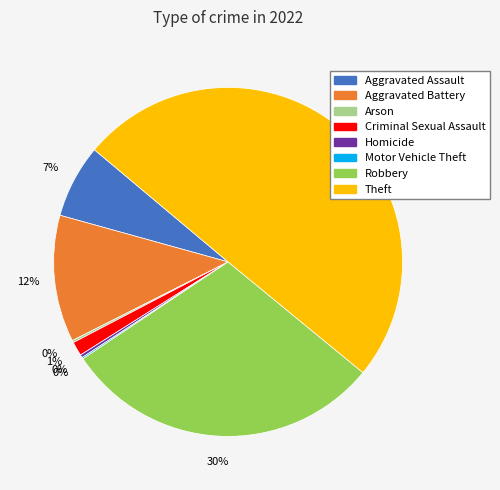

True or false: Aggravated Battery accounts for 17% of the total.

False